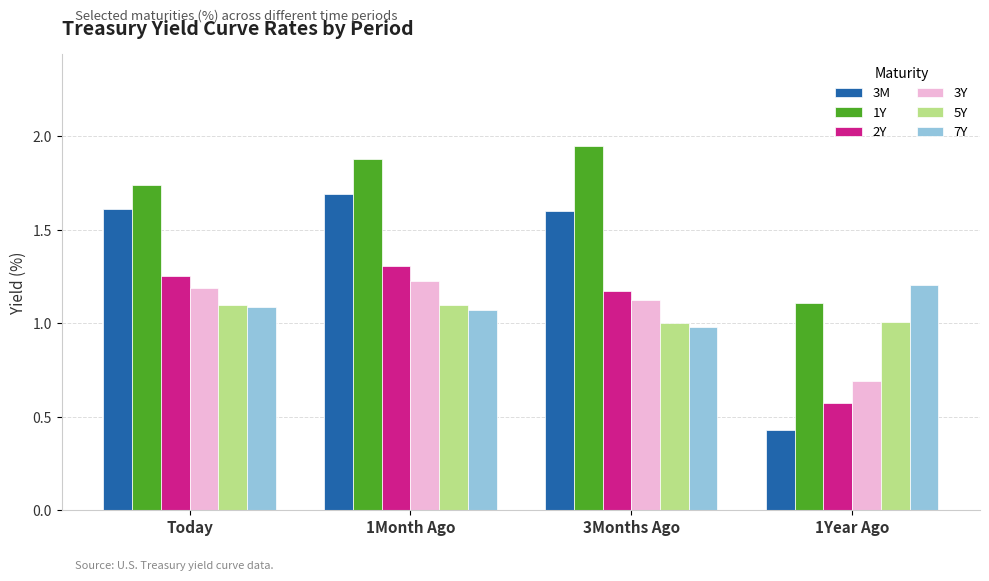

Which category has the lowest value in the 3Y series?

1Year Ago